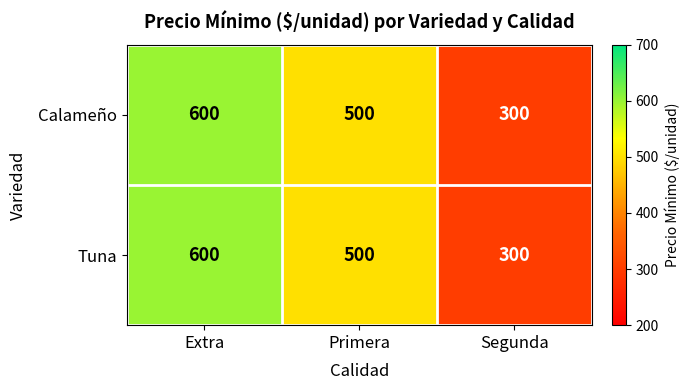

Read the Calameño value at Primera.

500